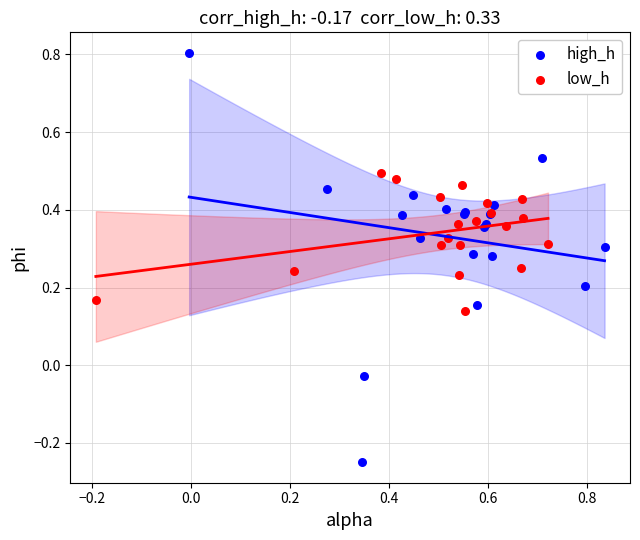

Which series contains the lowest Y value?

high_h